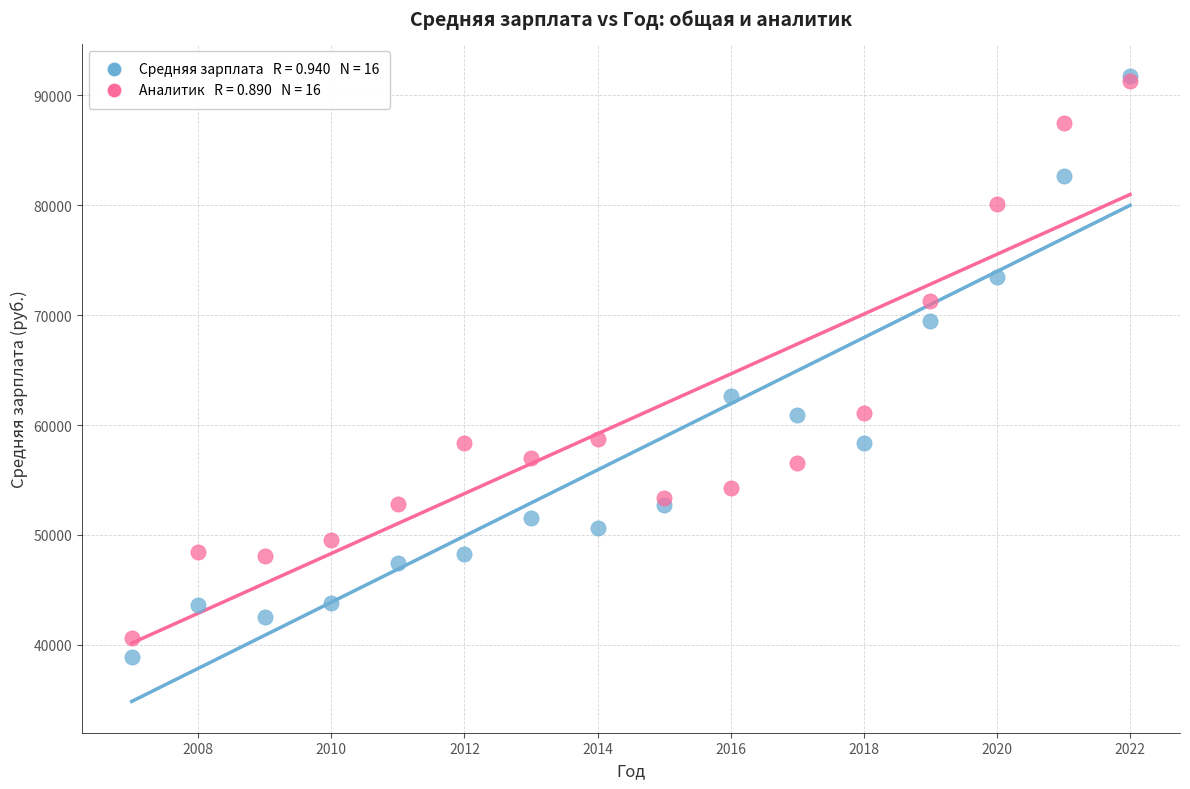

Across all series, what Y value is closest to 65355?

62675